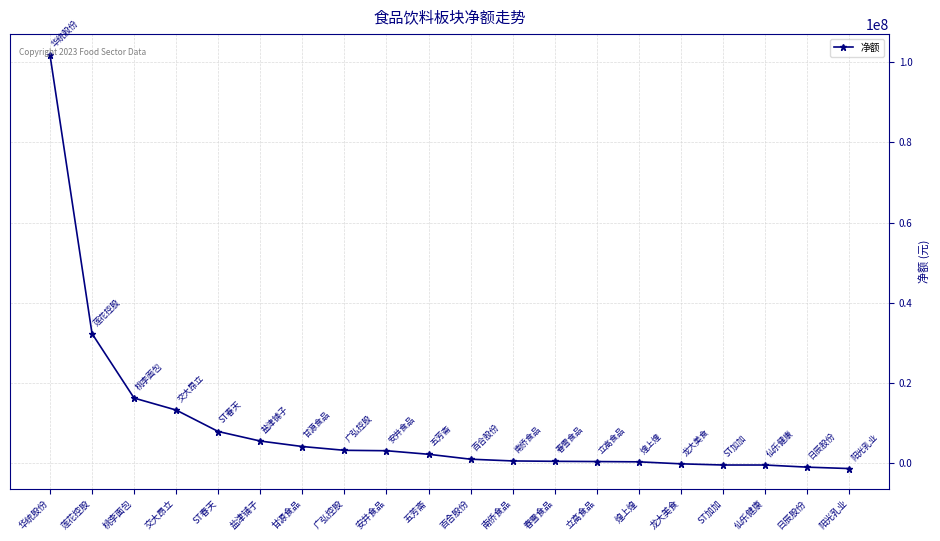

What is the sum of all values?

190167901